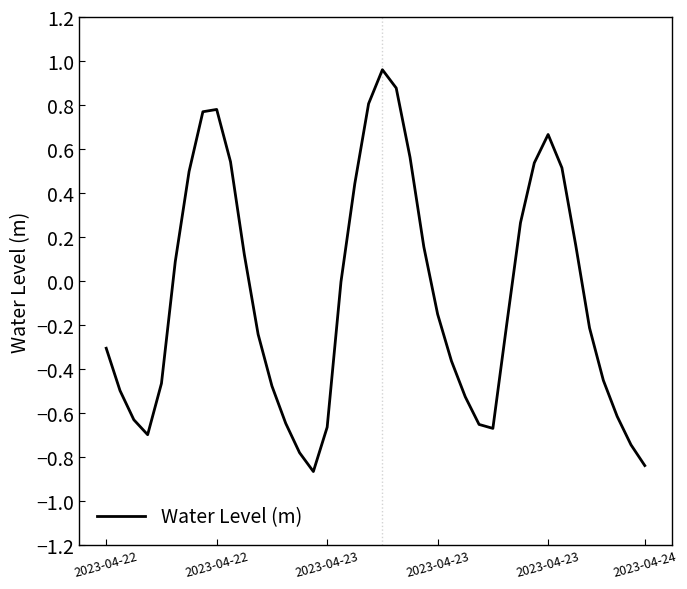

Does the chart display data point markers on the line(s)?

No